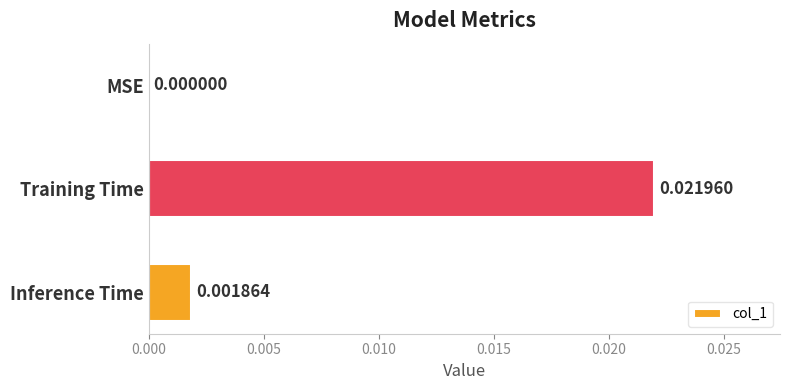

Which has a higher value, Training Time or MSE?

Training Time